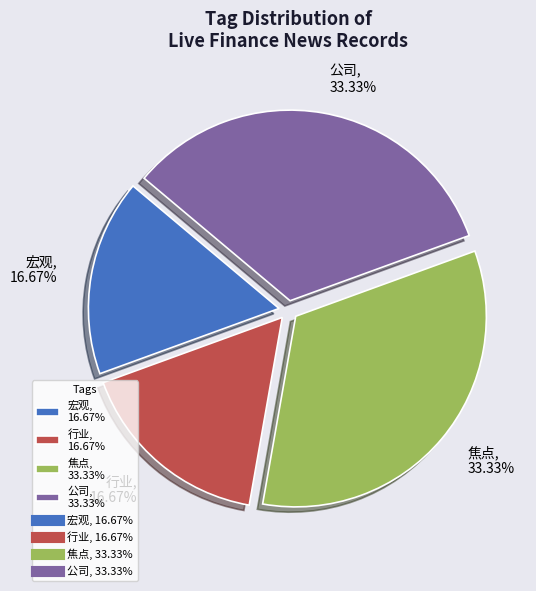

Do 焦点, 33.33% and 公司, 33.33% together represent more than half of the pie?

Yes